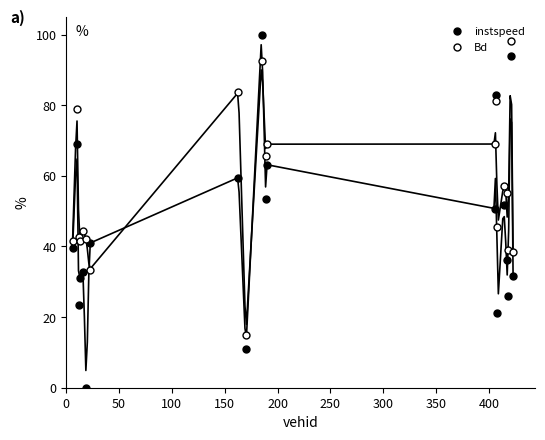

What position from the left is 400?

9